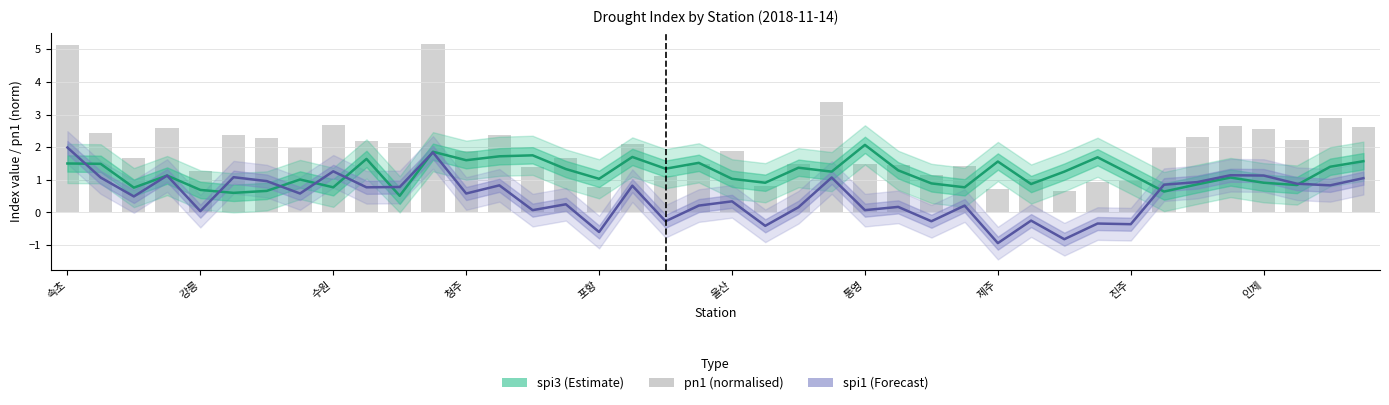

How many data points in spi1 (Forecast) are above 0?

31